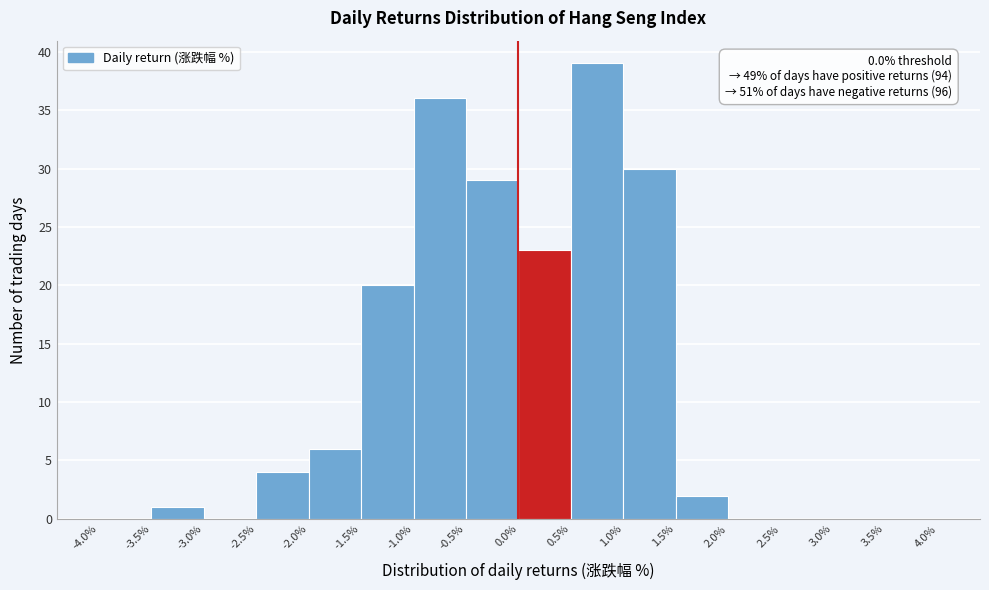

Which range on the x-axis has the tallest bar?

0.5% to 1.0%